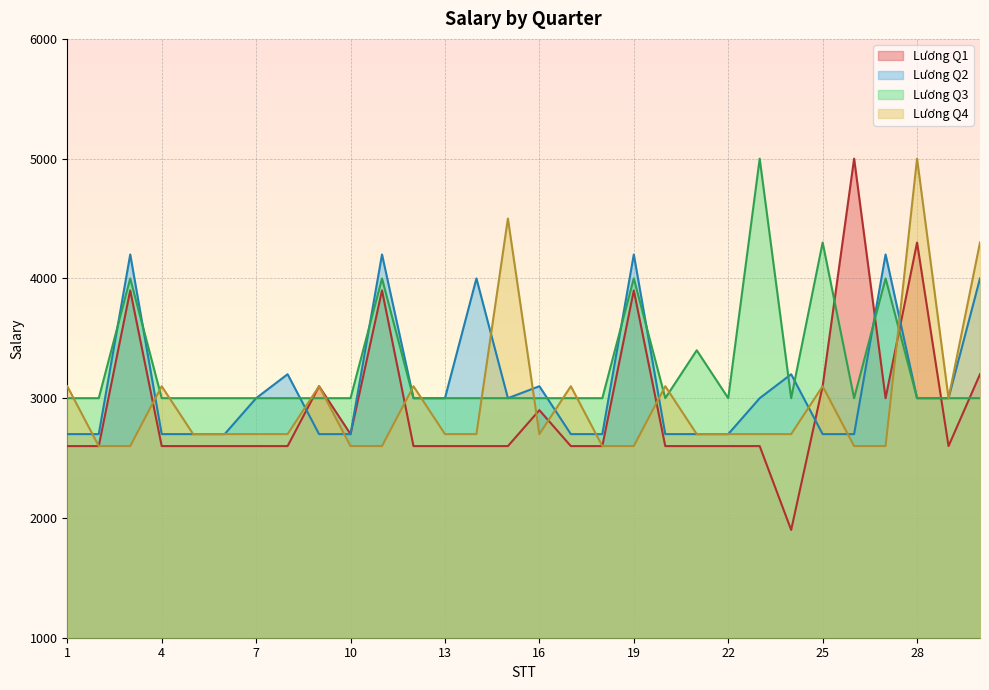

Which category has the highest value in the Lương Q3 series?

23